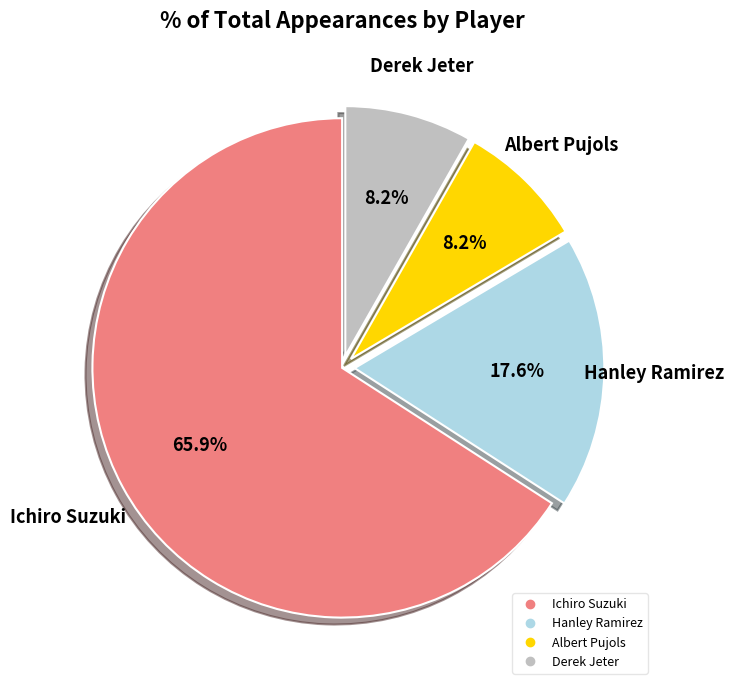

The Albert Pujols slice represents 8% of the pie. True or false?

True